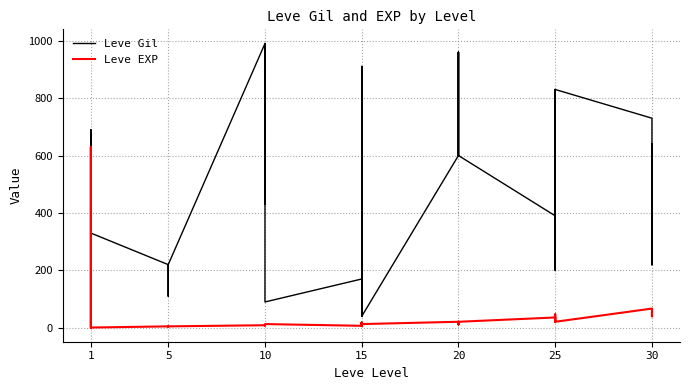

Reading left to right, what are all the values shown in this chart?

Leve Gil: 160	114	115	690	690	330	220	110	220	220	220	220	990	430	990	990	990	90	170	910	170	40	910	40	600	960	600	600	960	600	390	820	830	200	200	830	730	220	640	220
Leve EXP: 1	630	630	1	1	1	5	4	5	5	5	5	9	8	9	9	9	13	7	18	7	13	18	13	21	12	21	21	12	21	36	30	21	47	47	21	67	52	40	52